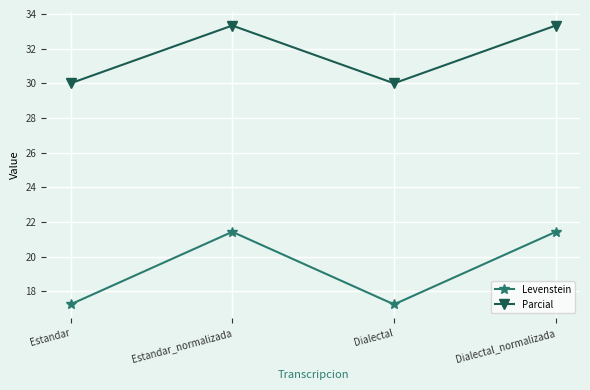

The value of Levenstein at Estandar_normalizada is 7.8. True or false?

False